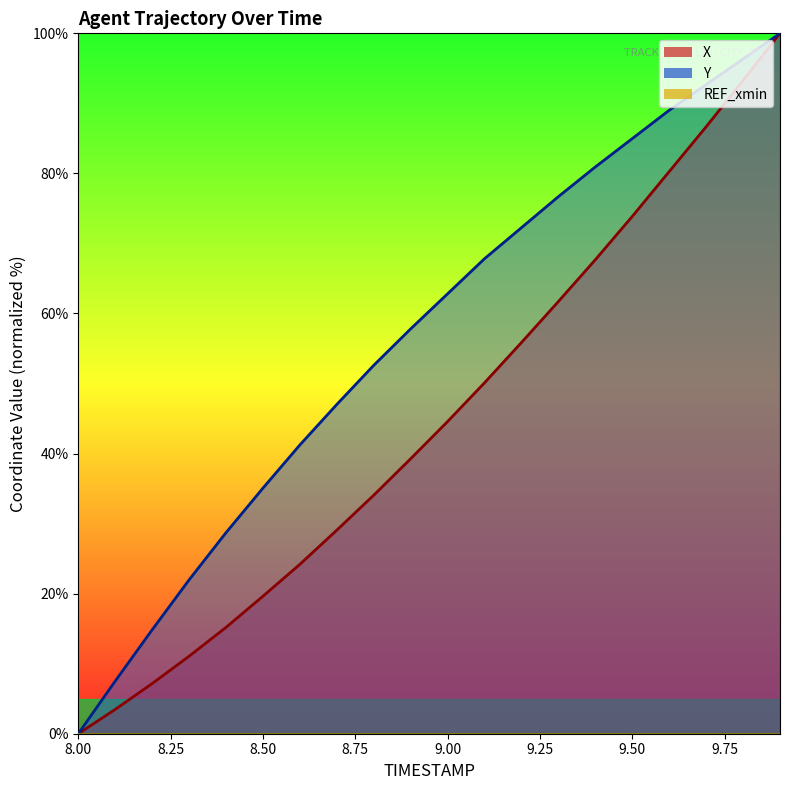

The value of Y at 9.00 is 95.6. True or false?

False